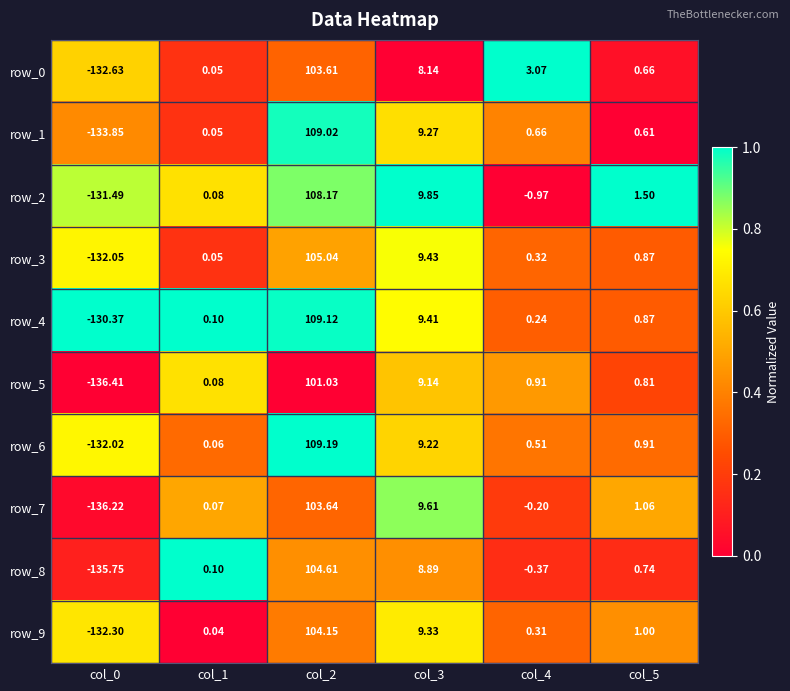

Is the value of row_4 at col_4 greater than the value of row_0 at col_3?

No